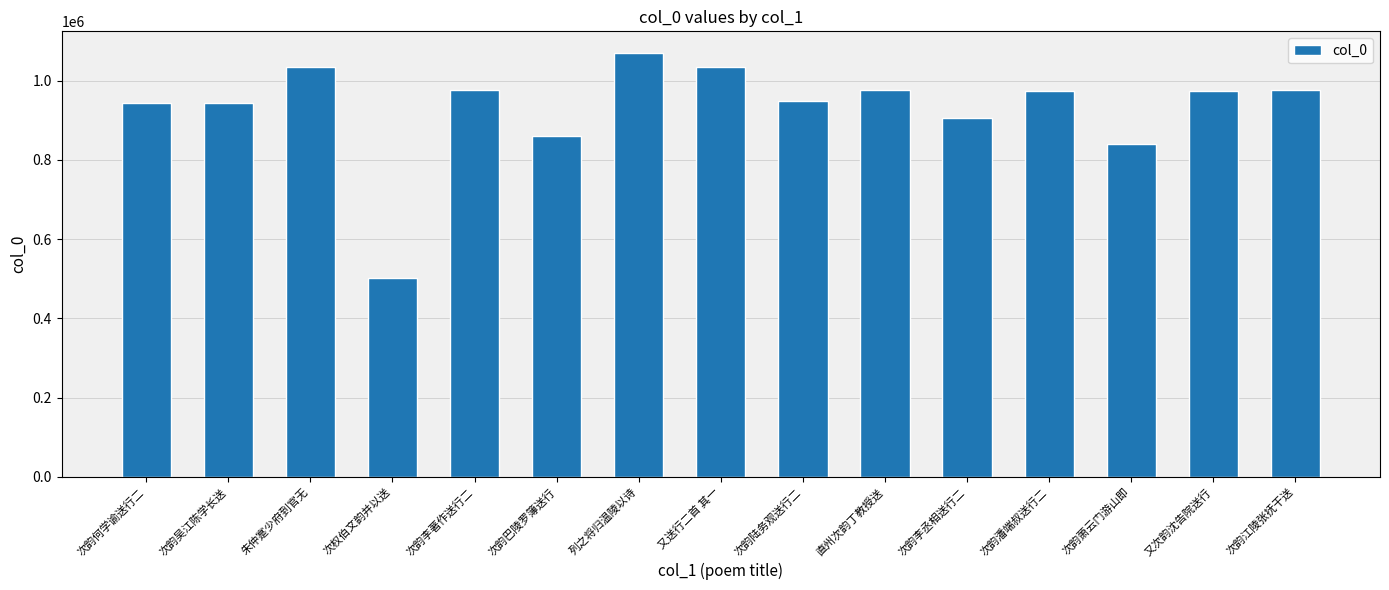

What is the label of the 3rd bar from the right?

次韵萧云门游山即